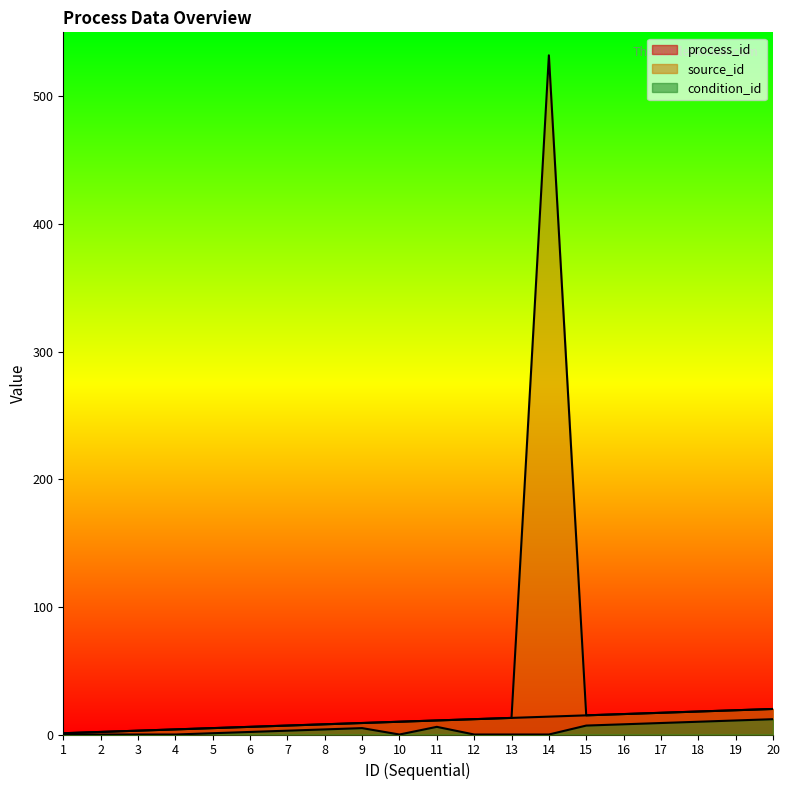

The value of source_id at 8 is 8. True or false?

True